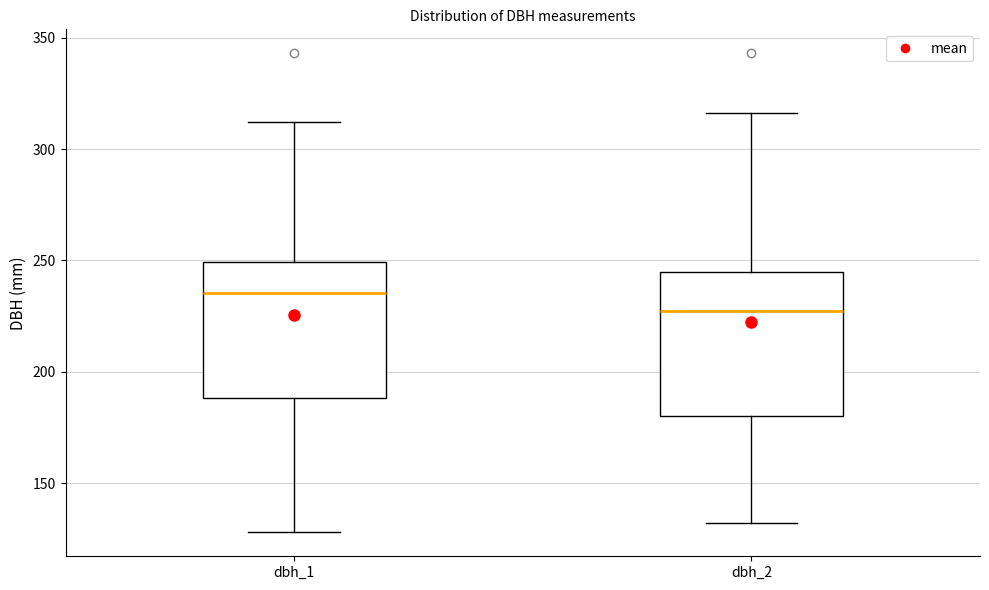

Which box's median line is the highest?

dbh_1